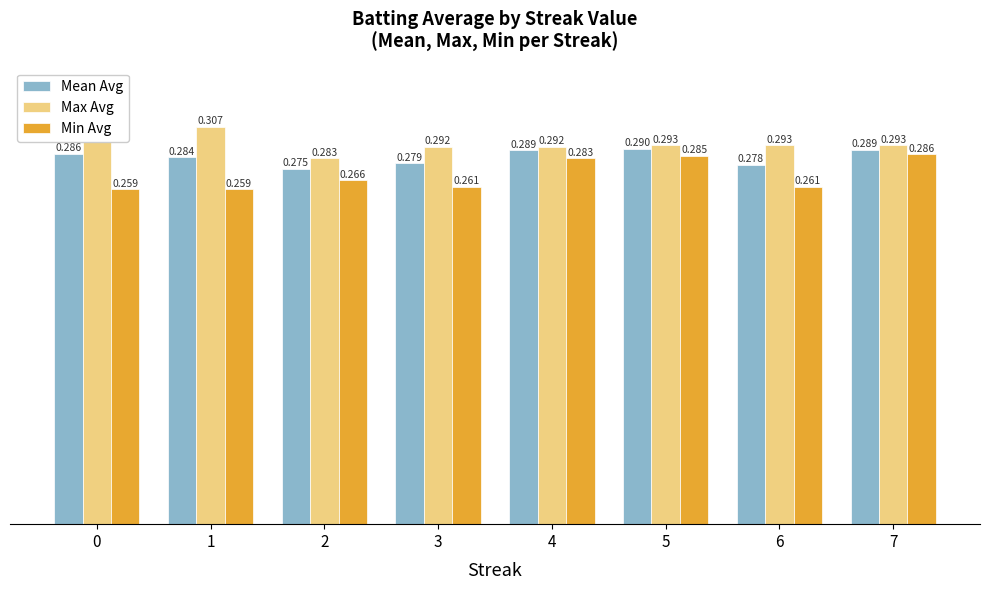

Count the Max Avg values in the range 0 to 1.

8